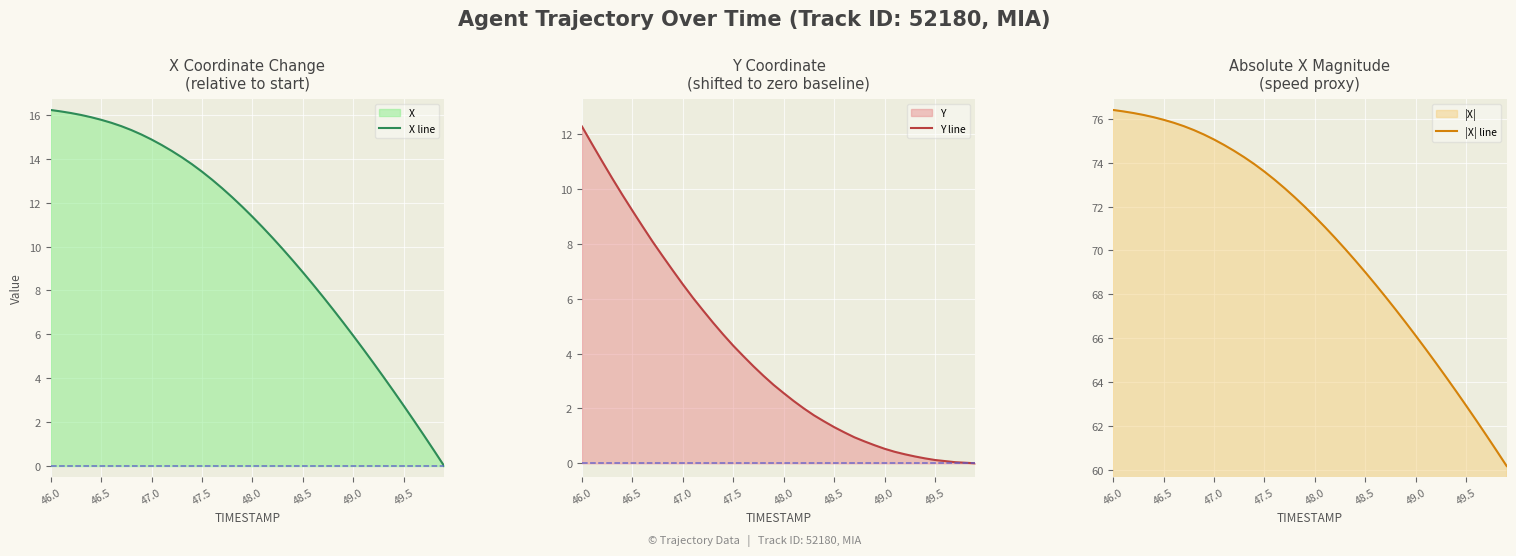

Count the number of categories in the chart.

40